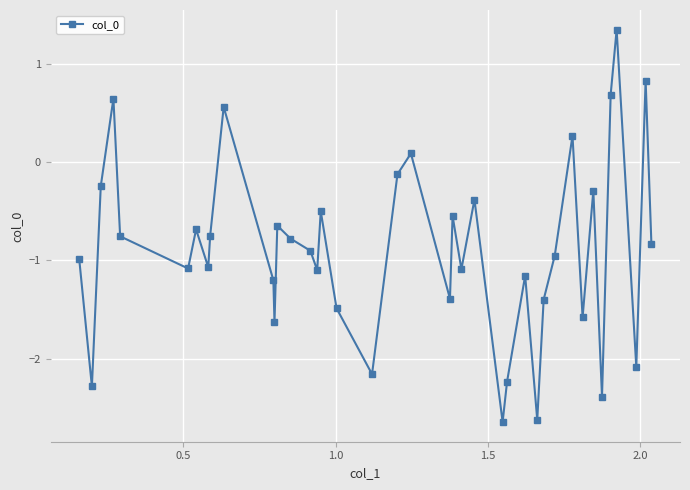

What is the difference between the maximum and second lowest values?

4.0